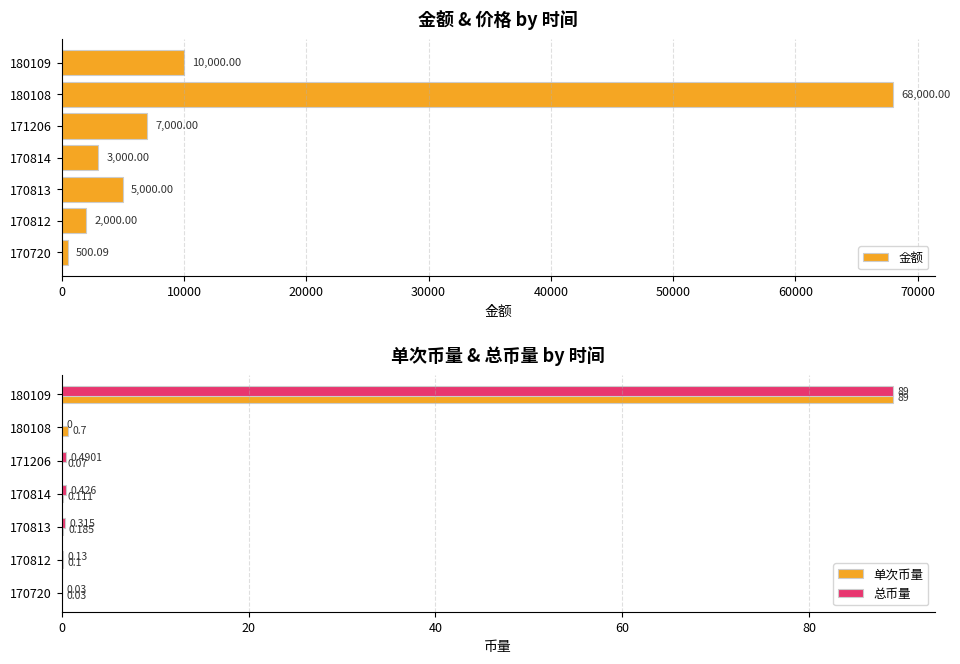

Reading left to right, transcribe all the data shown in this chart.

金额: 500.1	2000.0	5000.0	3000.0	7000.0	68000.0	10000.0
单次币量: 0.0	0.1	0.2	0.1	0.1	0.7	89.0
总币量: 0.0	0.1	0.3	0.4	0.5	0.0	89.0